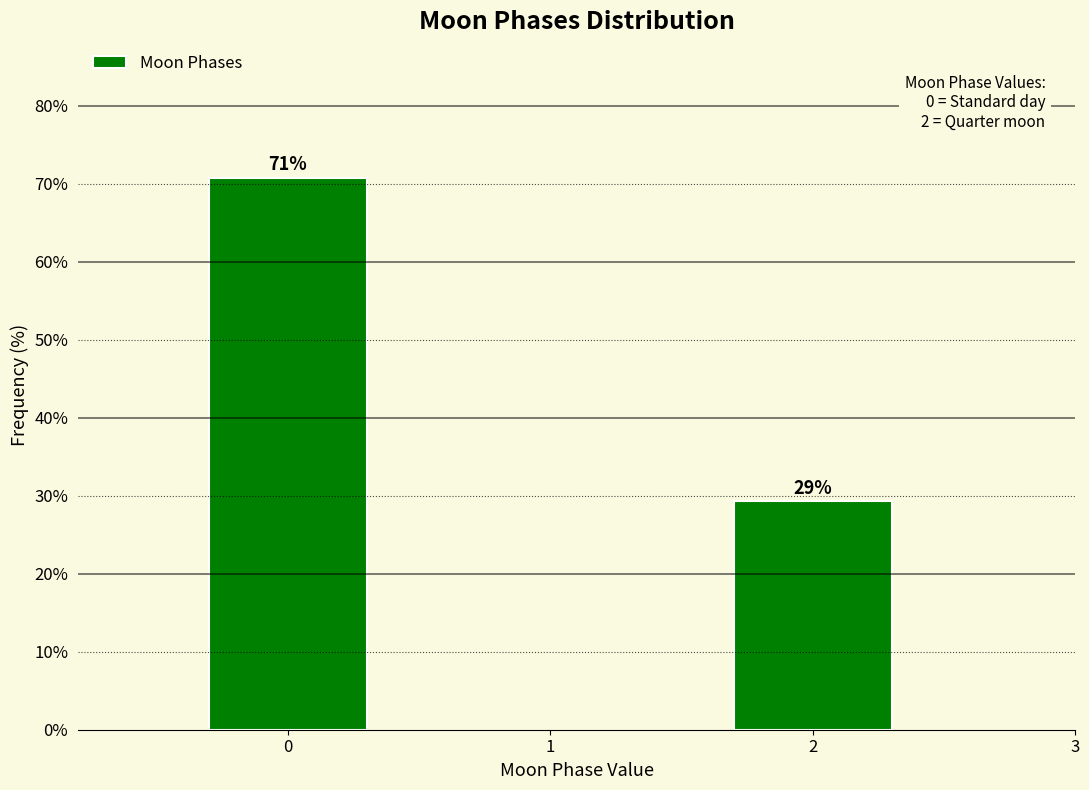

What is the ratio of the value at 0 to the value at 2?

2.4